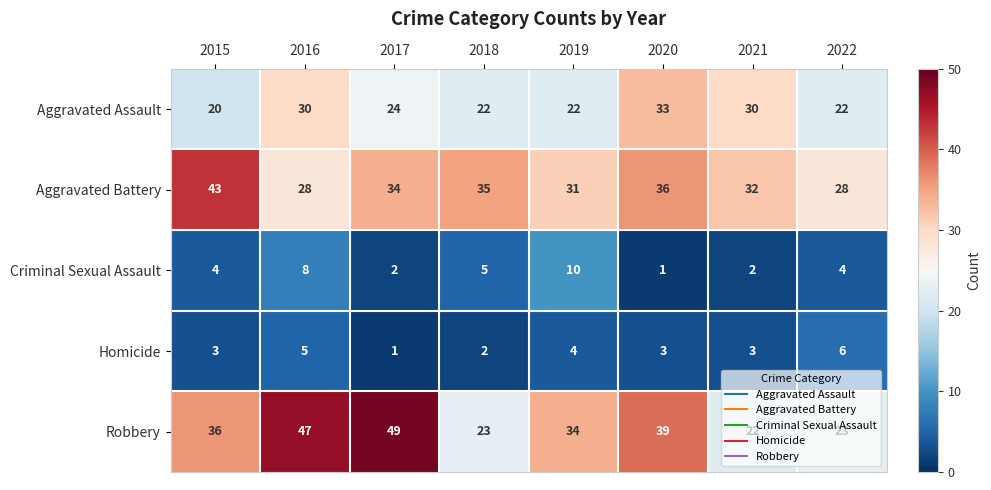

The value of Aggravated Assault at 2016 is 53. True or false?

False